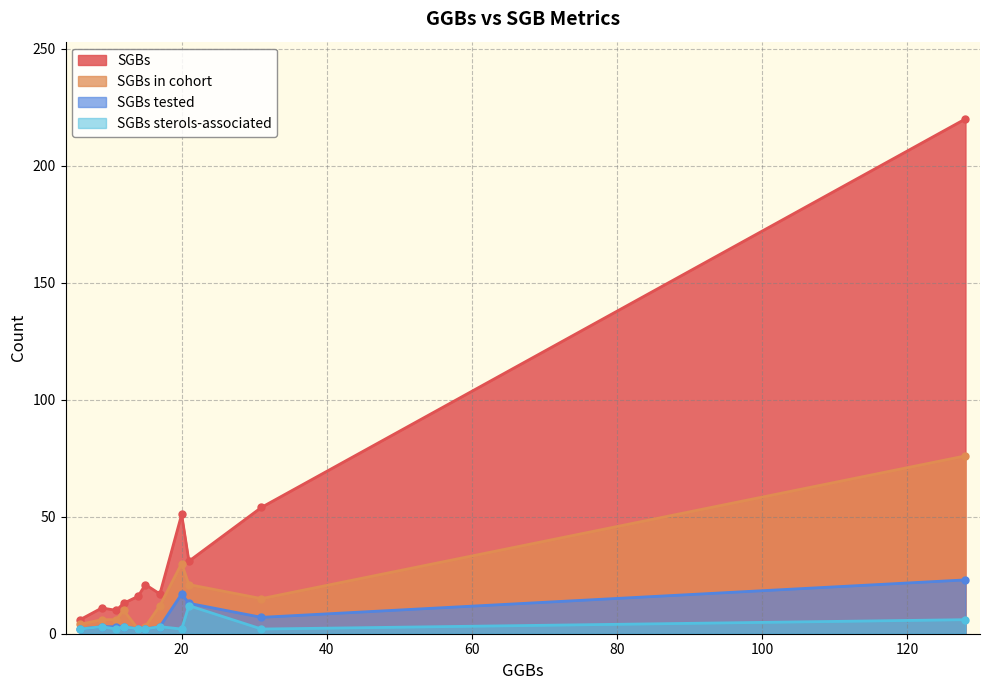

True or false: SGBs sterols-associated and SGBs in cohort intersect in this chart.

False